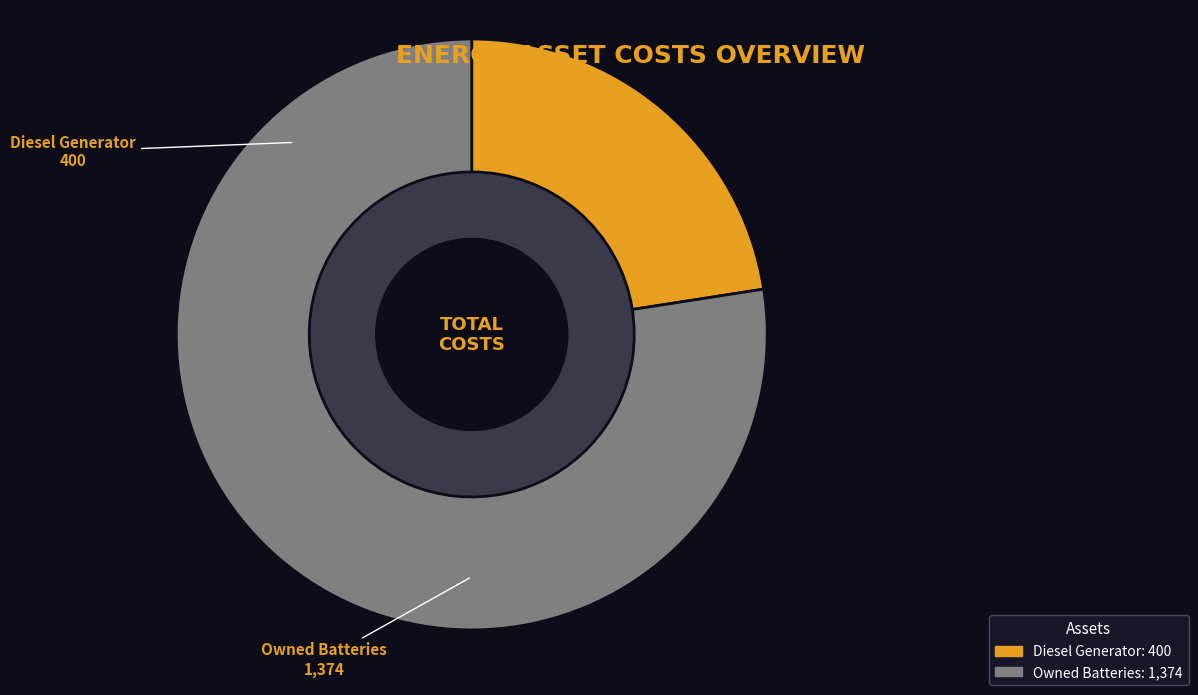

True or false: Owned Batteries accounts for 90% of the total.

False